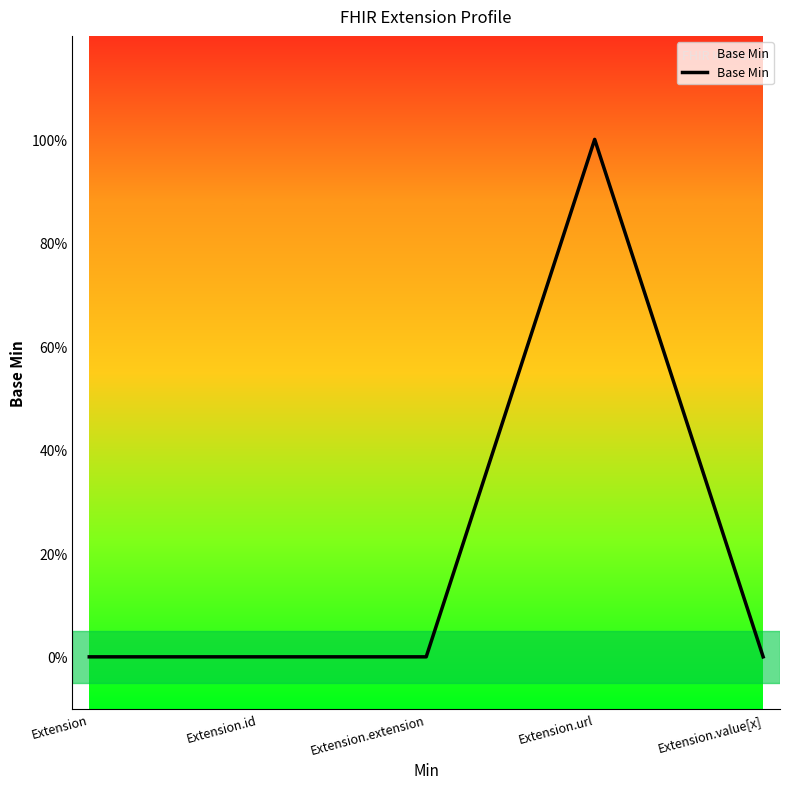

Is this an area chart (filled region under the line)?

Yes